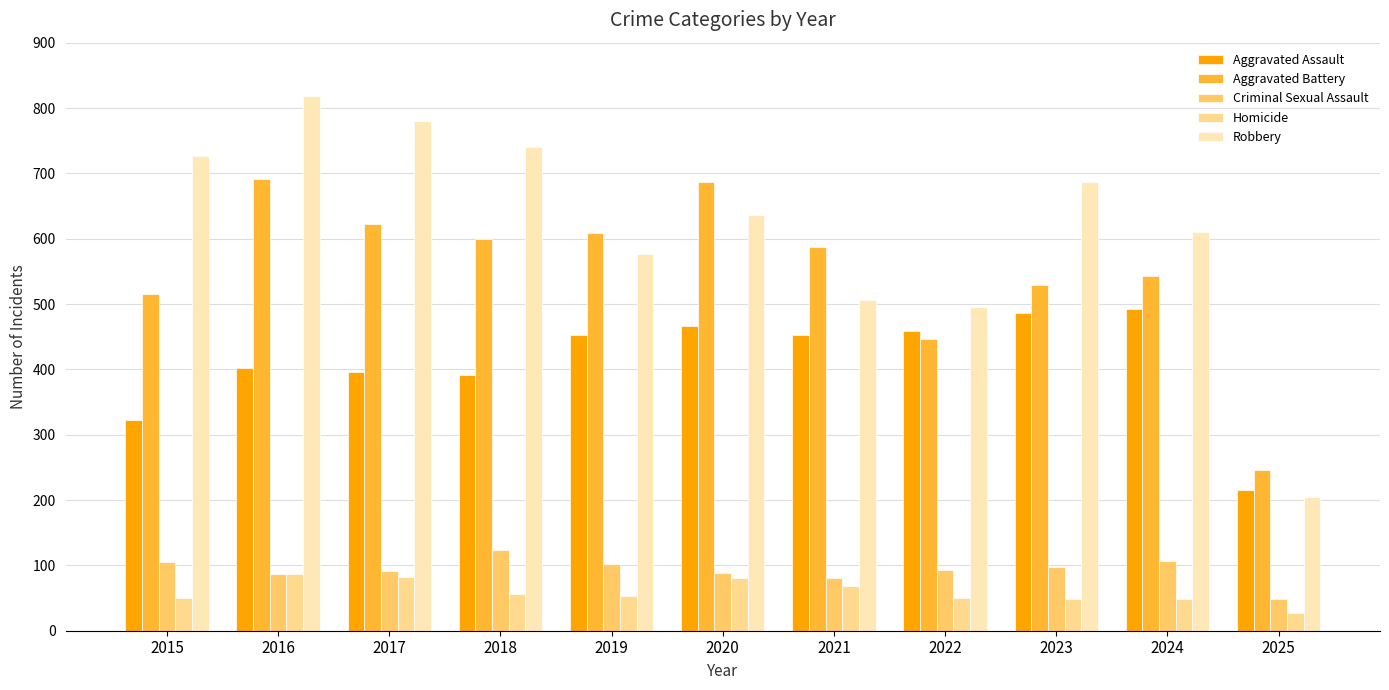

How many bars are there in total?

55